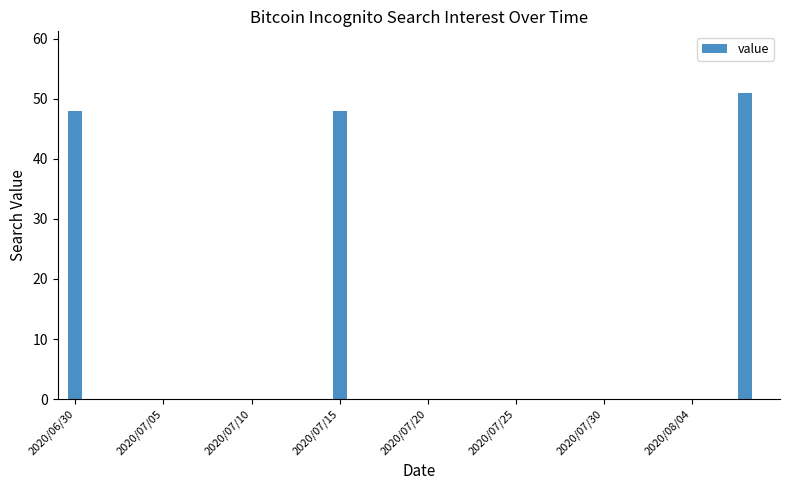

What is the maximum value shown in the chart?

51